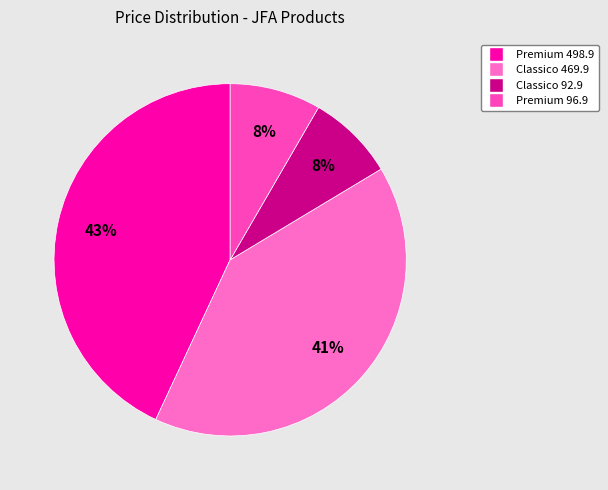

Count the number of slices in the pie.

4